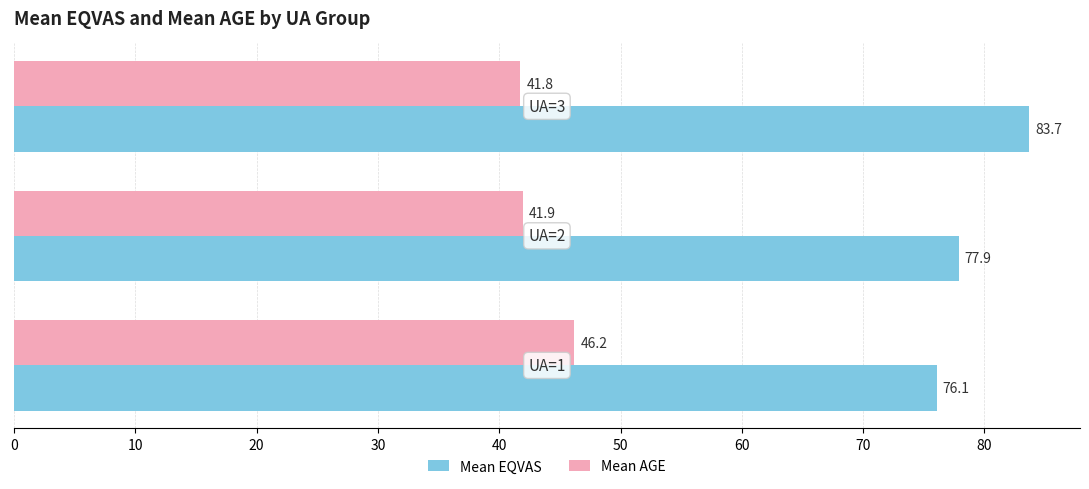

What is the difference between the maximum and minimum values in the Mean EQVAS series?

7.6